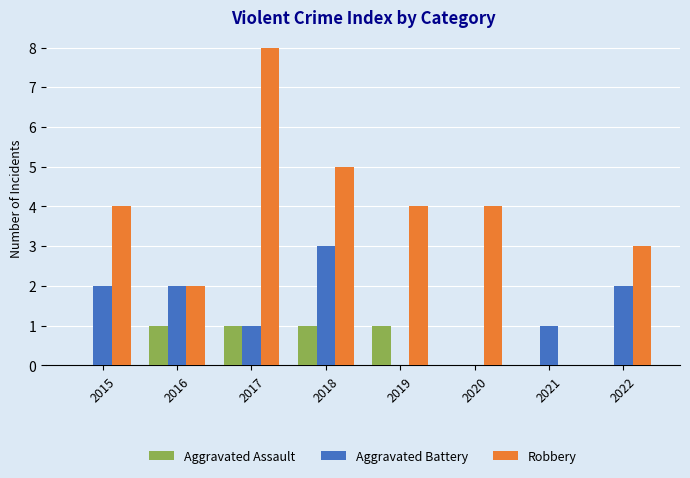

True or false: Aggravated Battery has a value of -1 at 2019.

False